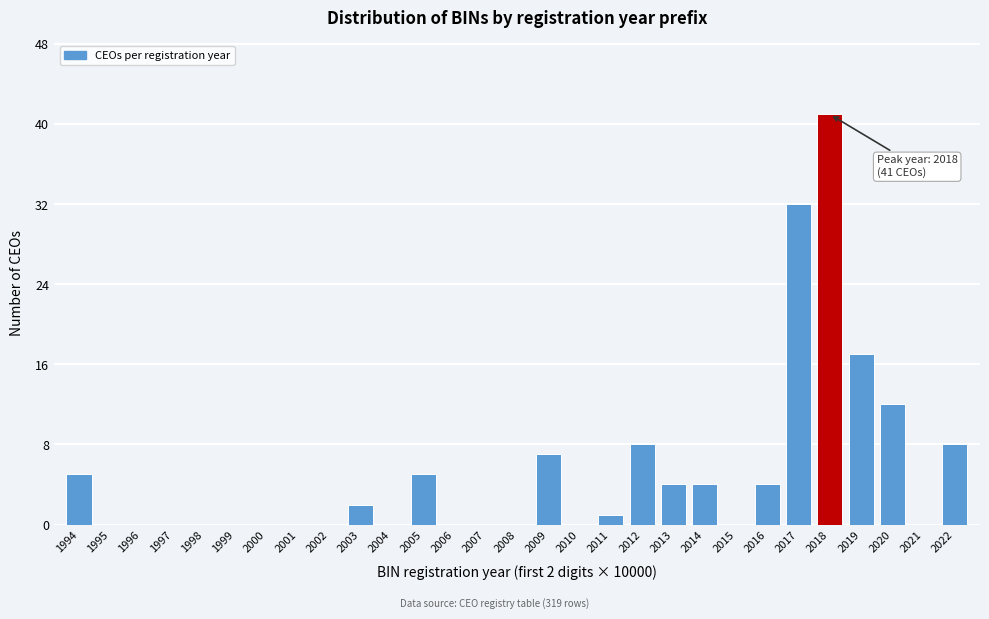

Reading right to left, extract all data points from this chart.

2022=8	2021=0	2020=12	2019=17	2018=41	2017=32	2016=4	2015=0	2014=4	2013=4	2012=8	2011=1	2010=0	2009=7	2008=0	2007=0	2006=0	2005=5	2004=0	2003=2	2002=0	2001=0	2000=0	1999=0	1998=0	1997=0	1996=0	1995=0	1994=5